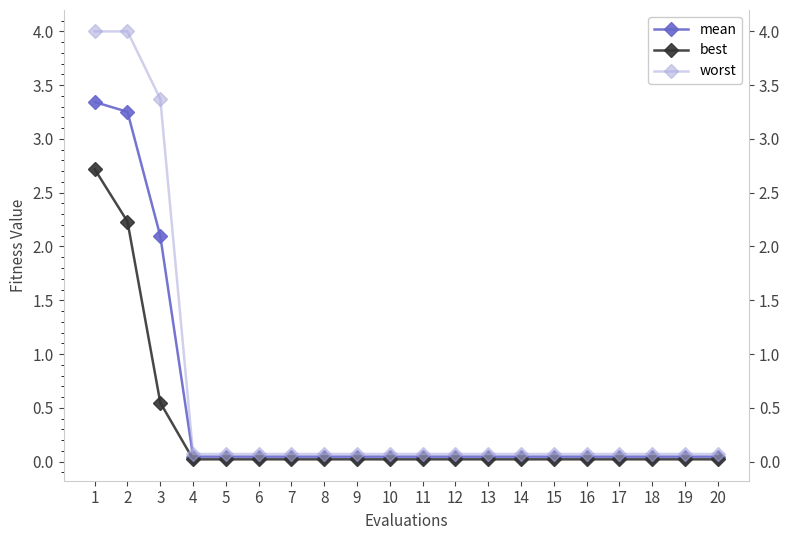

What is the average value of the best series?

0.3